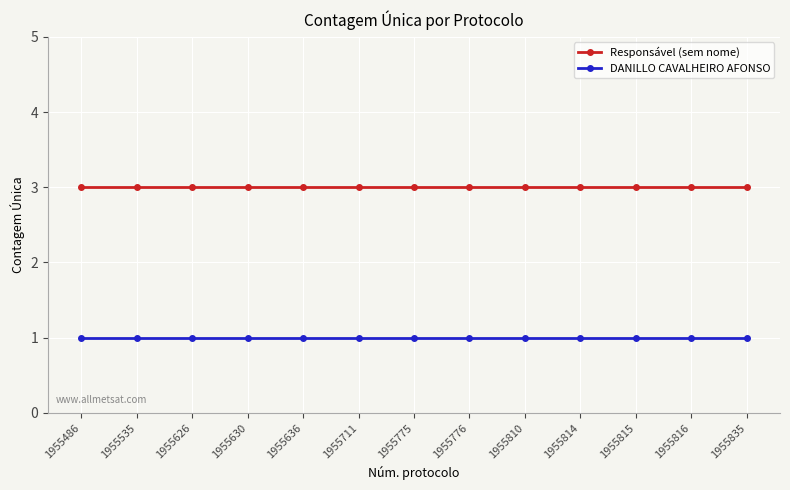

The value of DANILLO CAVALHEIRO AFONSO at 1955815 is 0. True or false?

False